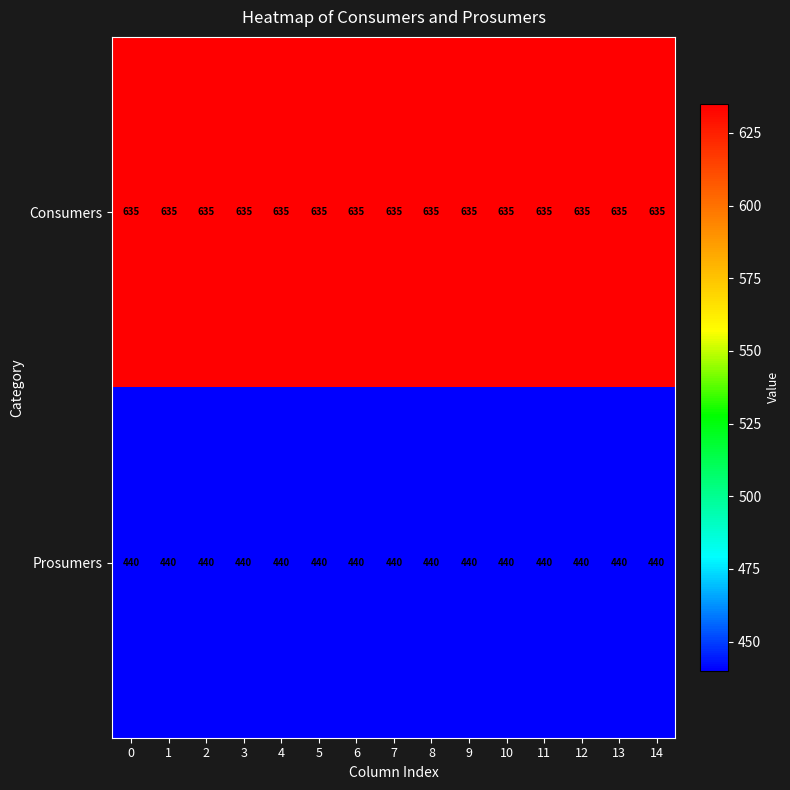

What is the total value across all series at 11?

1075